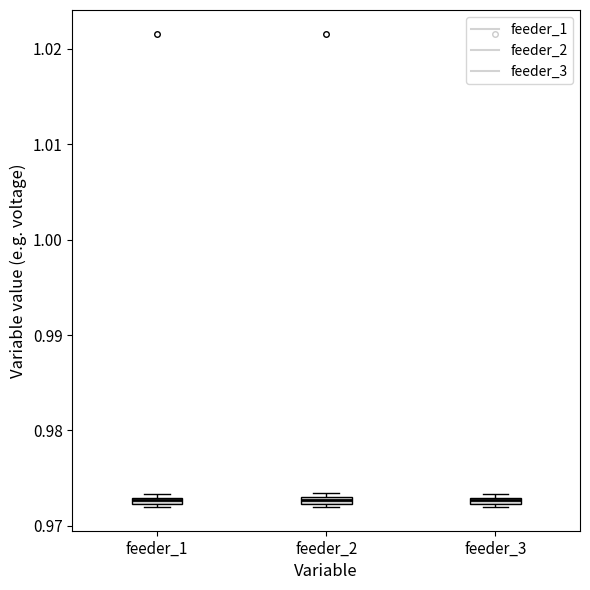

Where is the lower edge of the box for feeder_2 on the y-axis? The values are not printed on the chart, so give them approximately, as read against the axis.

0.972